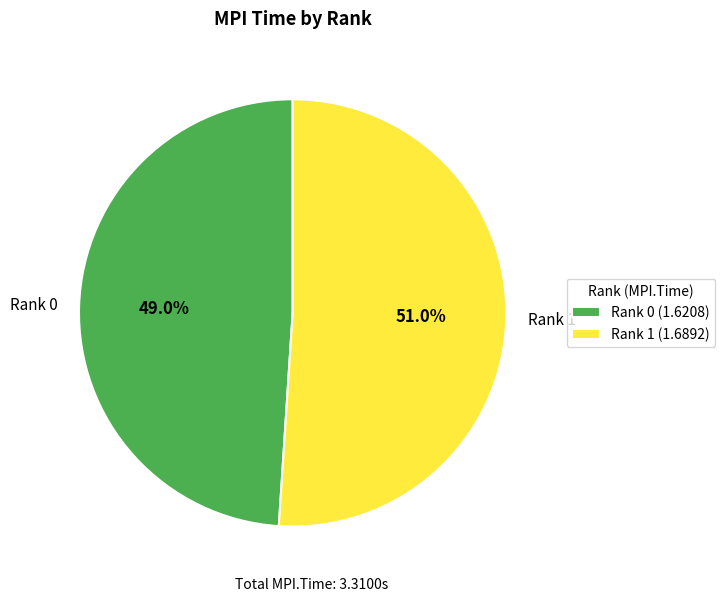

What percentage is the Rank 1 slice, to the nearest percent?

51%